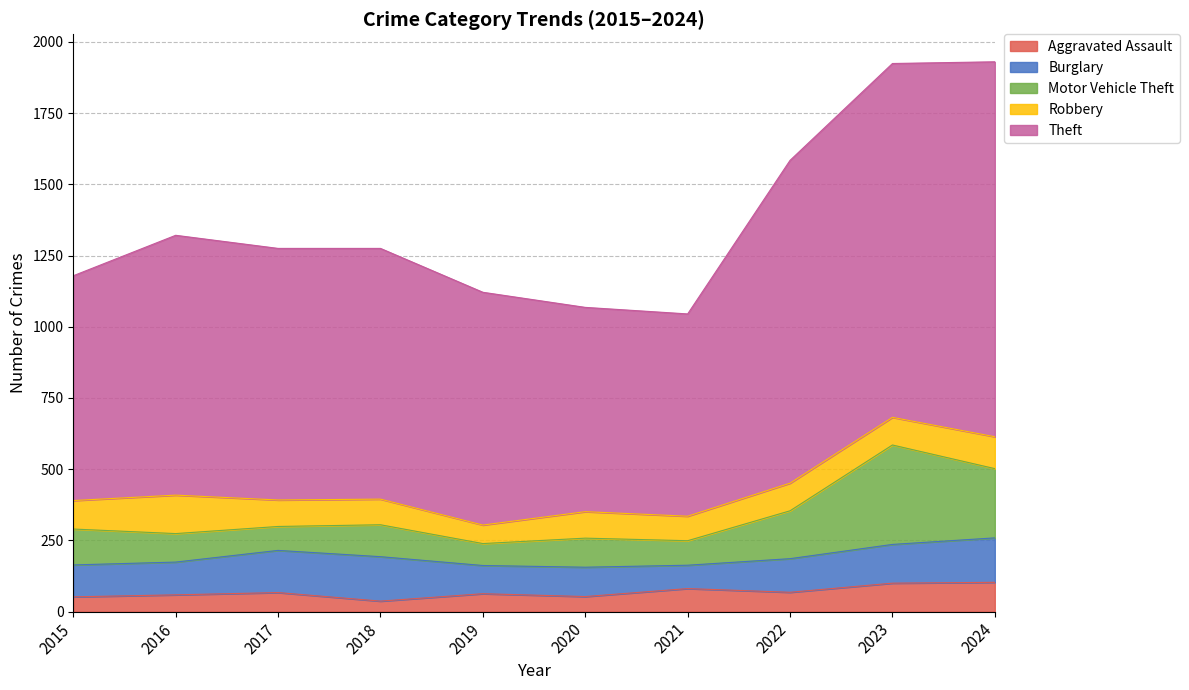

What is the difference between the second highest and second lowest values in the Aggravated Assault series?

48